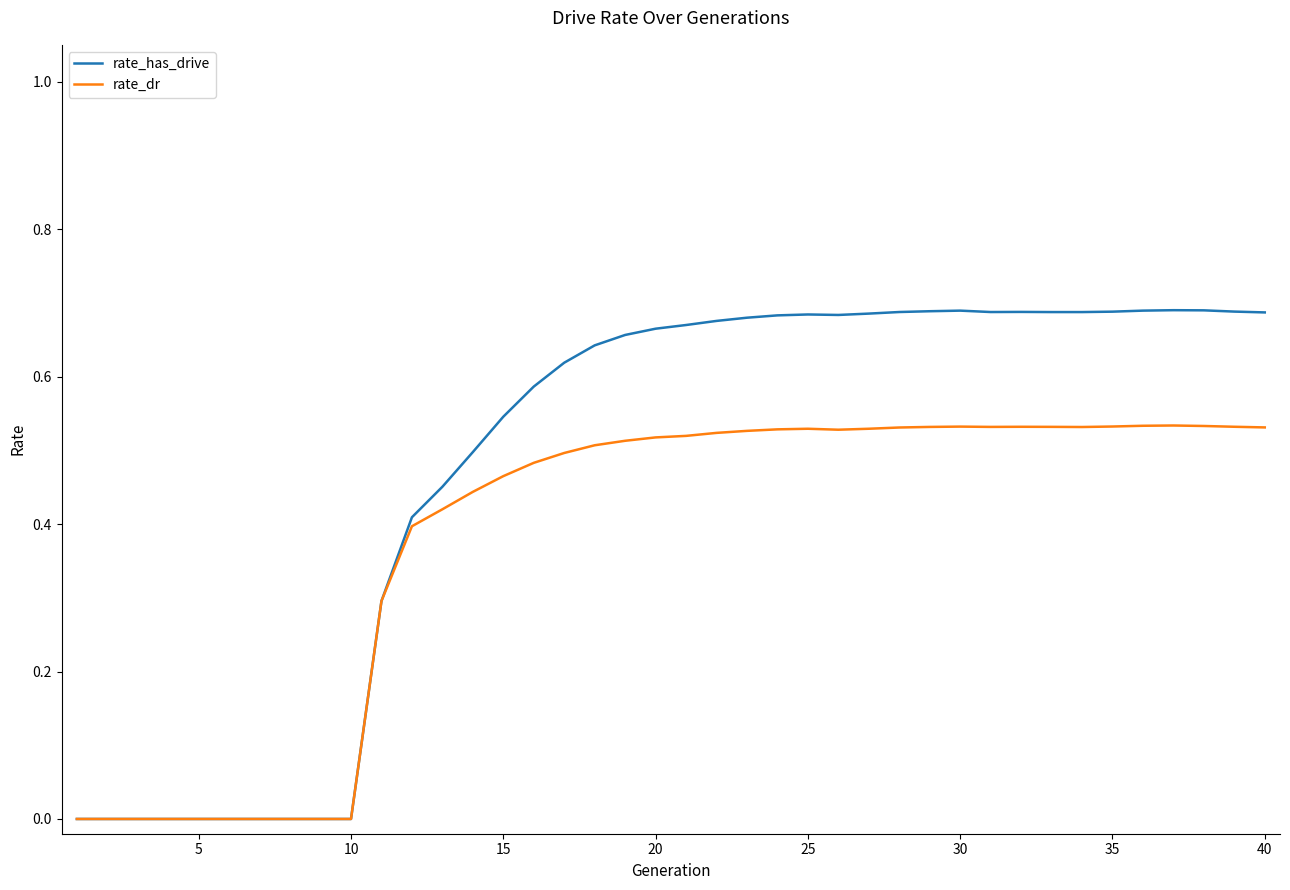

Which series has the widest spread of values?

rate_has_drive